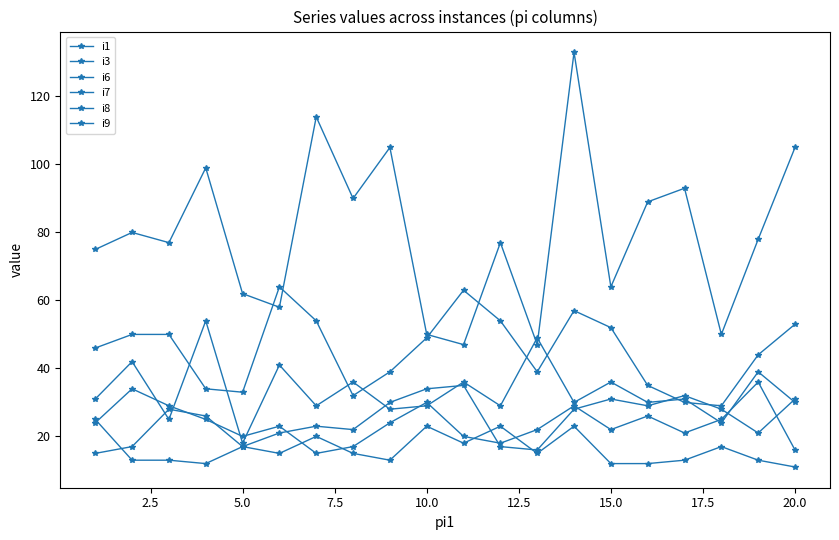

How many data points in i1 are less than 78?

10